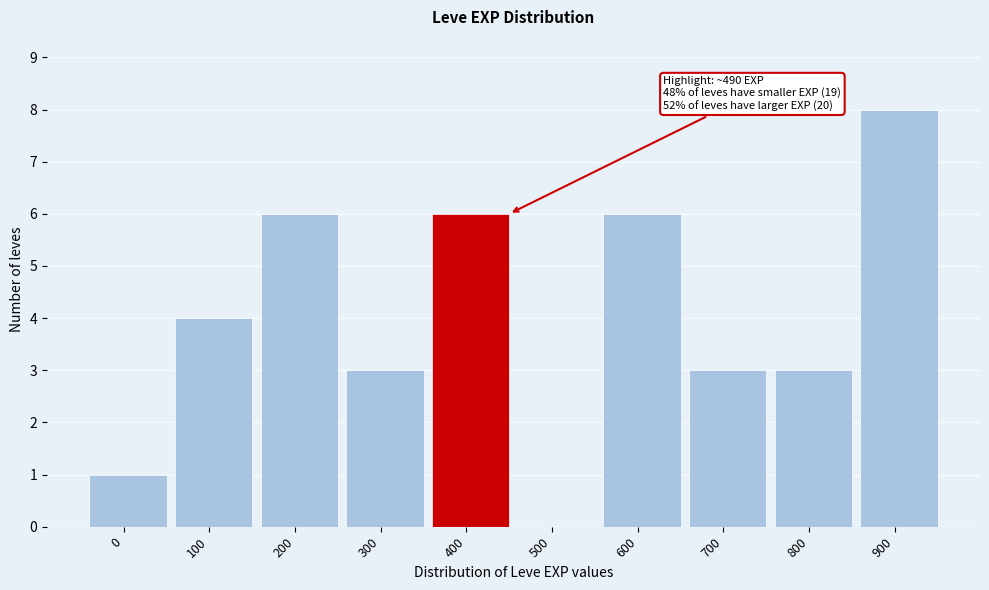

Reading right to left, extract all data points from this chart.

900=8	800=3	700=3	600=6	500=0	400=6	300=3	200=6	100=4	0=1